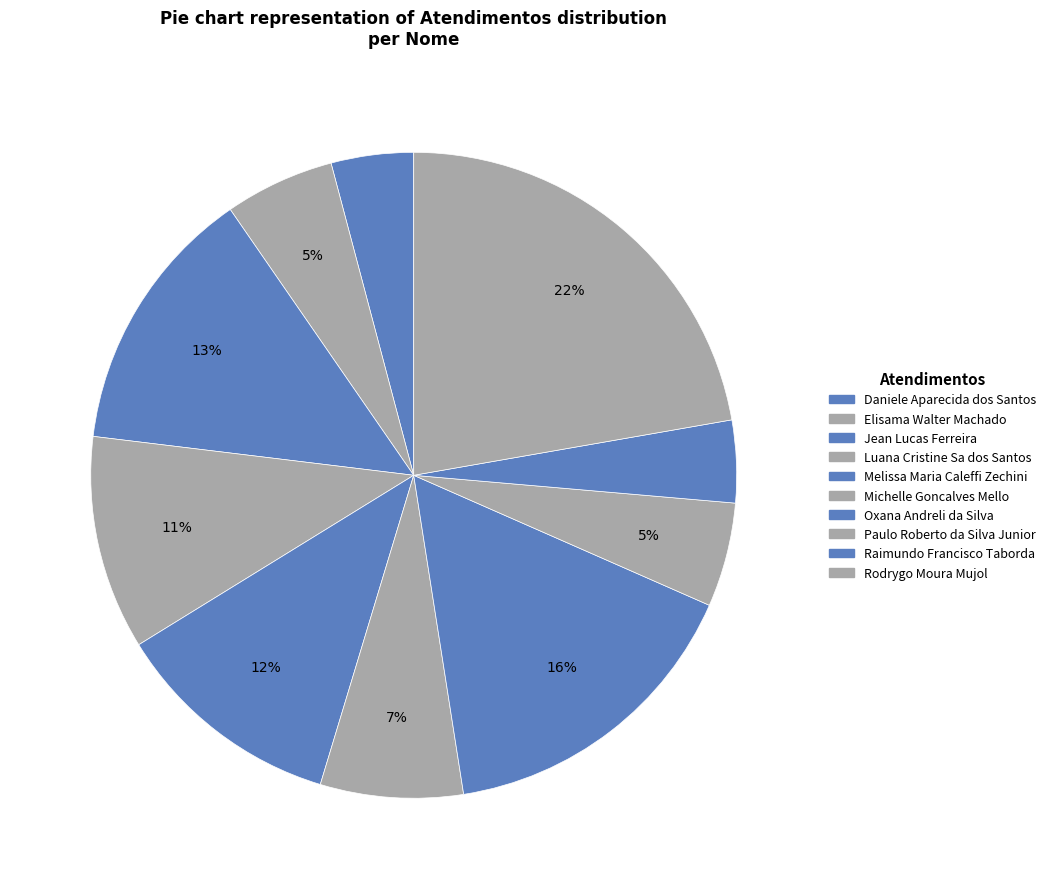

What percentage is the Melissa Maria Caleffi Zechini slice, to the nearest percent?

12%